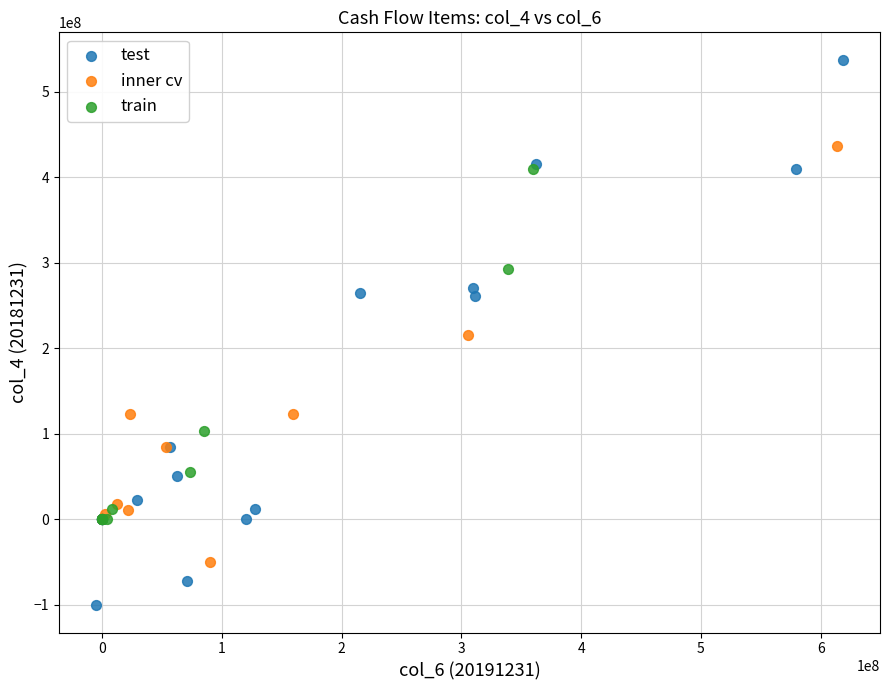

Which series contains the highest Y value?

test